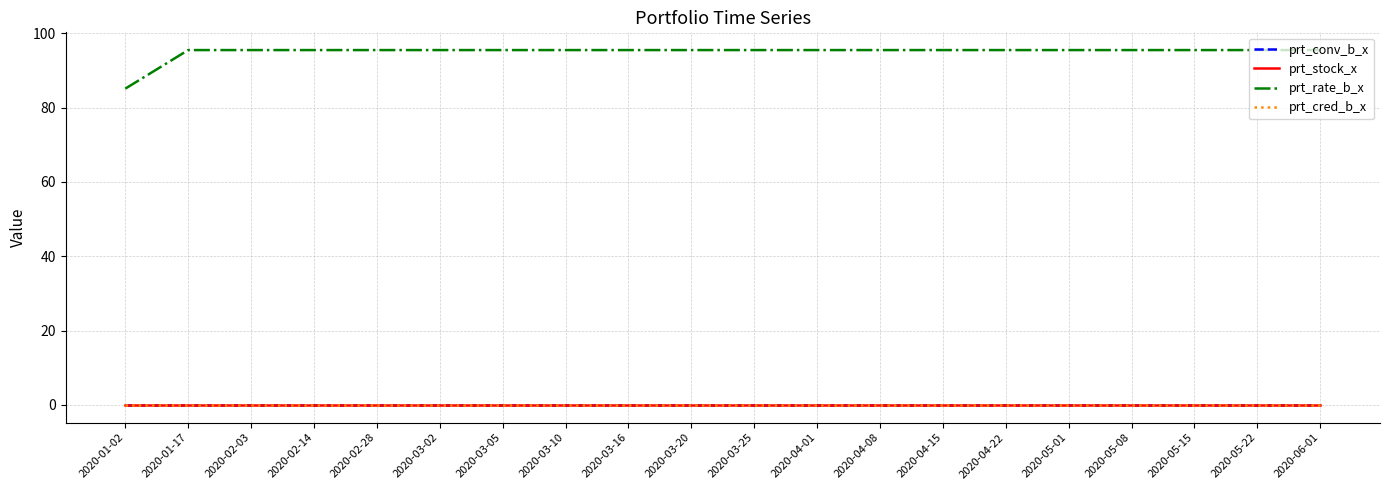

Is this an area chart (filled region under the line)?

No